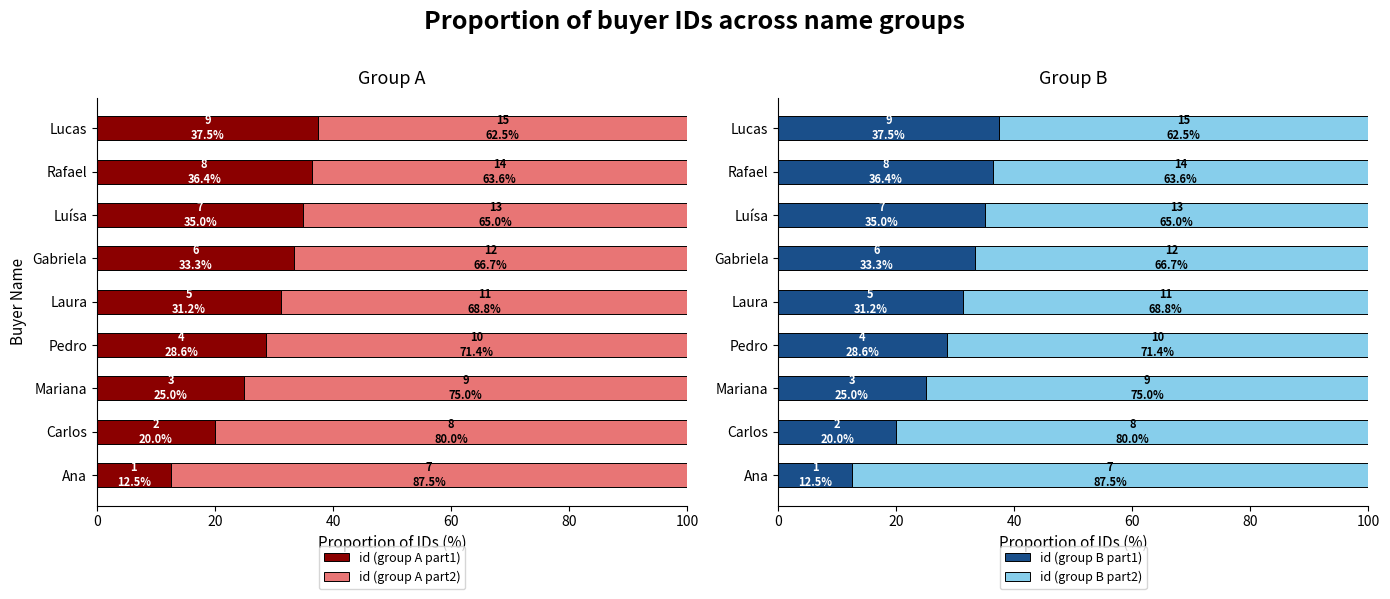

What are all the series names shown in the legend?

id (group A part1), id (group A part2), id (group B part1), id (group B part2)